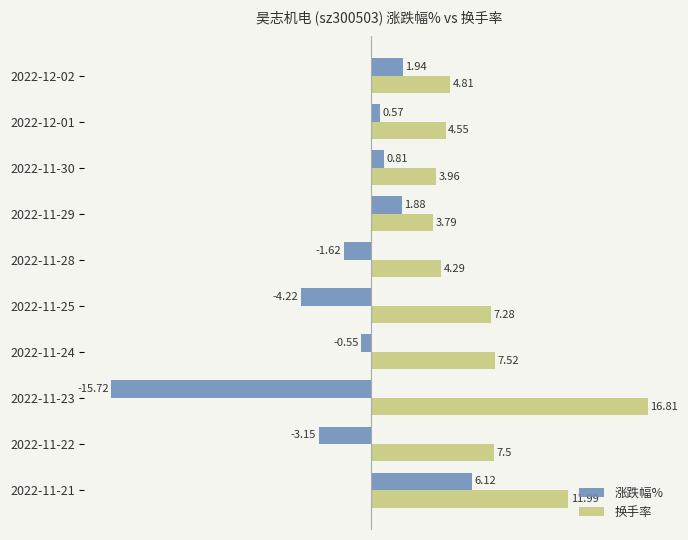

What is the difference between the highest and lowest values at 2022-11-21?

5.9